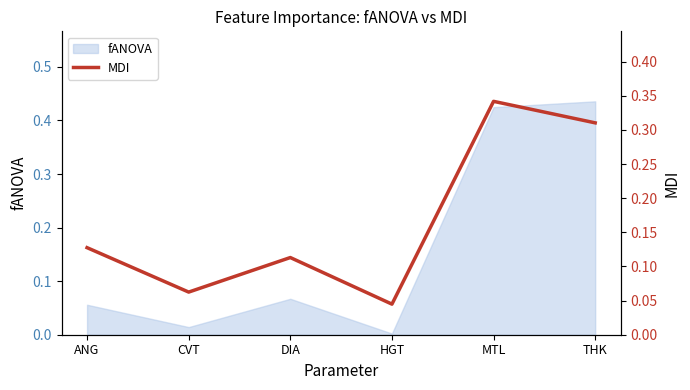

Reading right to left, extract all data points from this chart.

THK=0.3	MTL=0.3	HGT=0.0	DIA=0.1	CVT=0.1	ANG=0.1